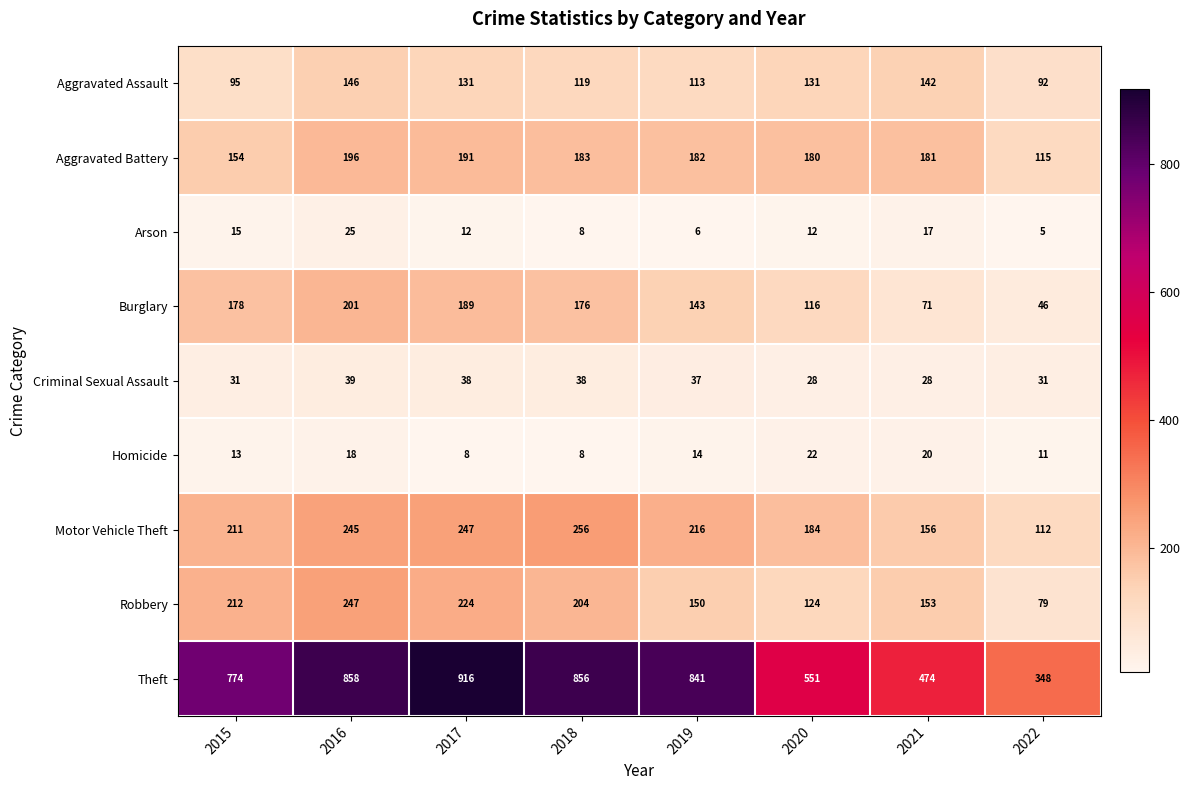

Count the number of data series in this chart.

9